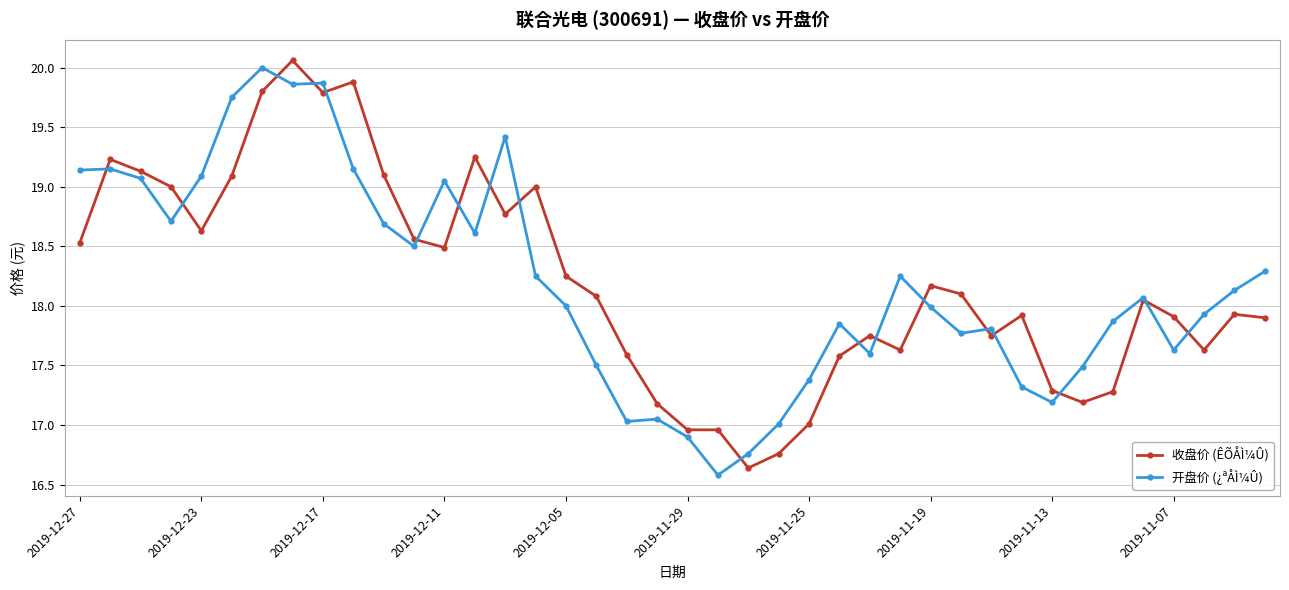

At how many categories does at least one series exceed 16?

40